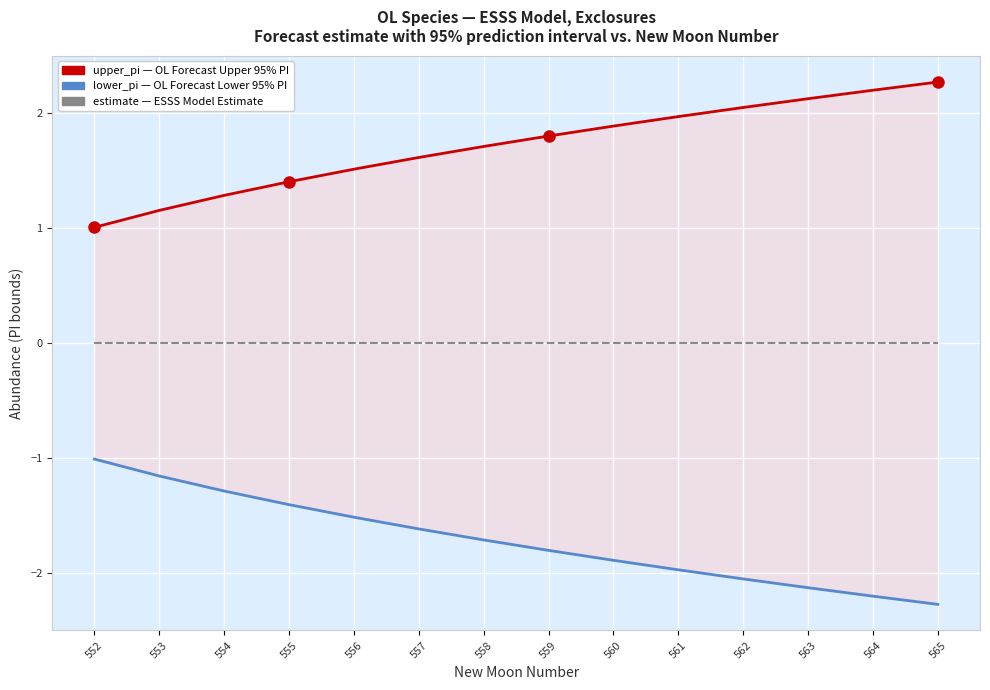

At which category does the chart reach its minimum across all series?

565